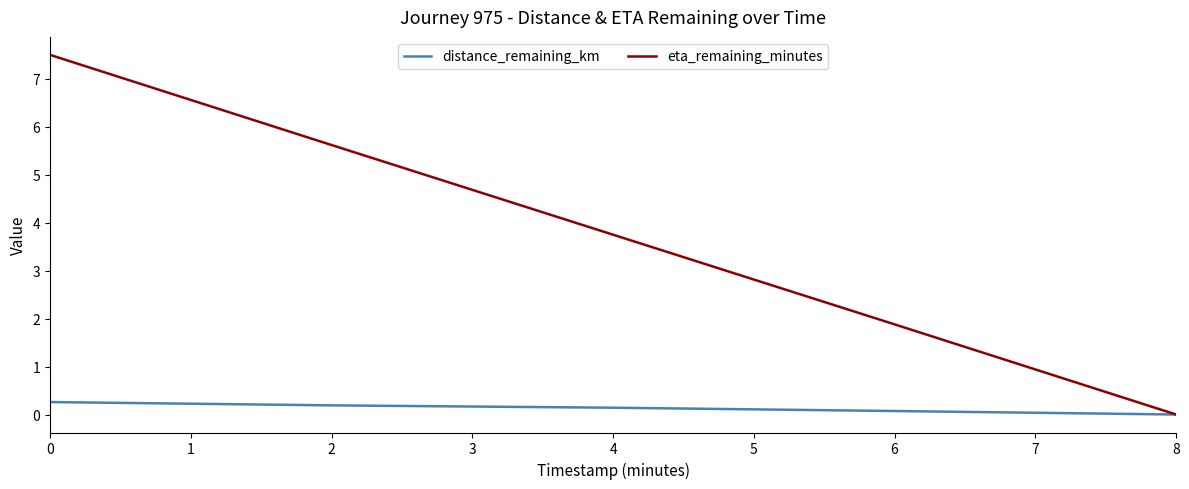

How many categories are shown in the chart?

5